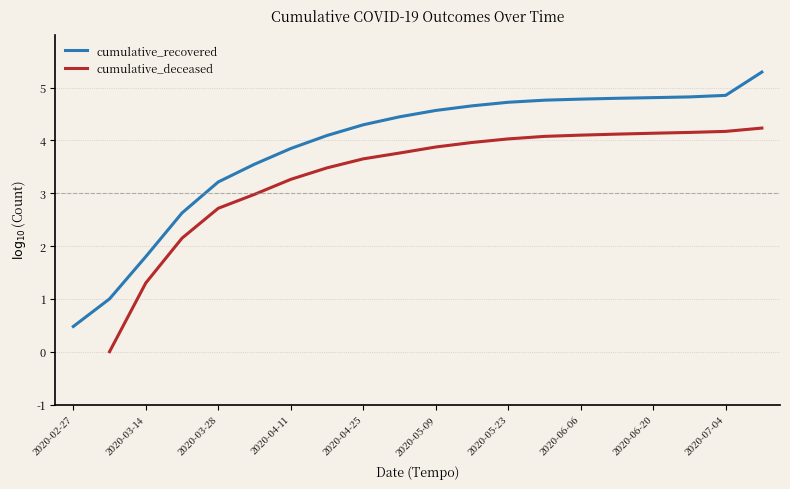

At which label does cumulative_recovered reach its minimum?

2020-02-27